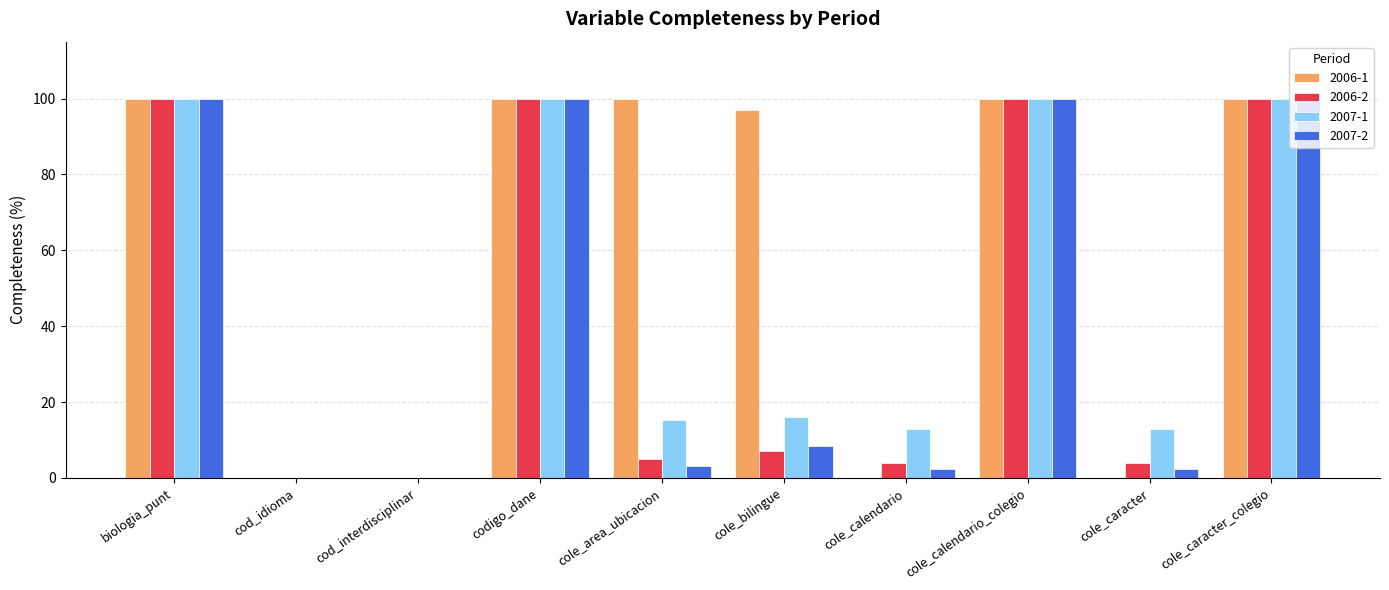

At which label is 2007-2 closest to 50?

cole_bilingue